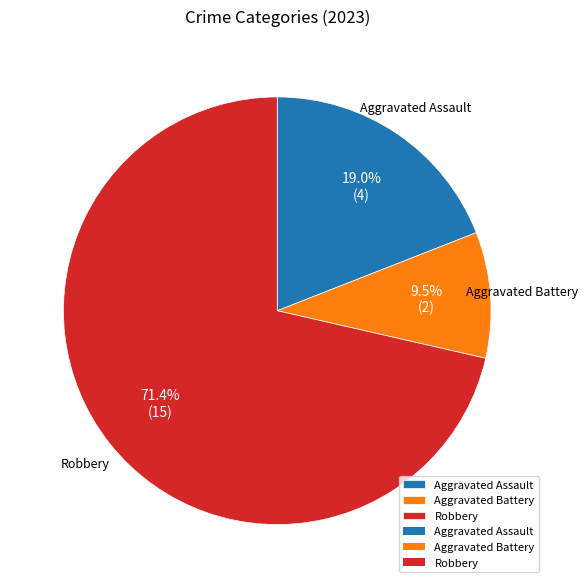

How many slices are in this pie chart?

3